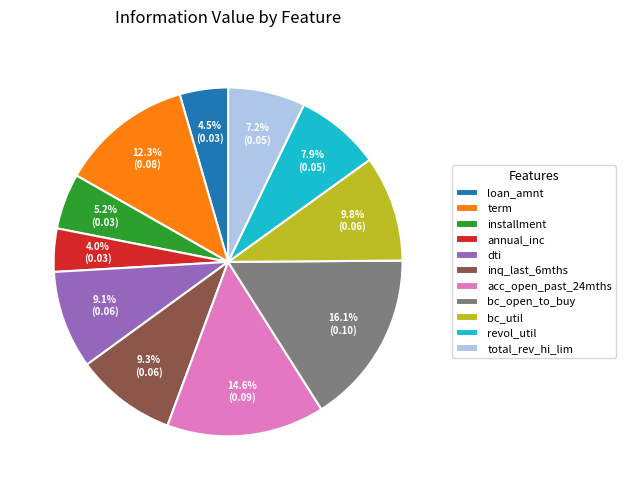

To the nearest percent, what is the combined percentage of inq_last_6mths and total_rev_hi_lim?

16%